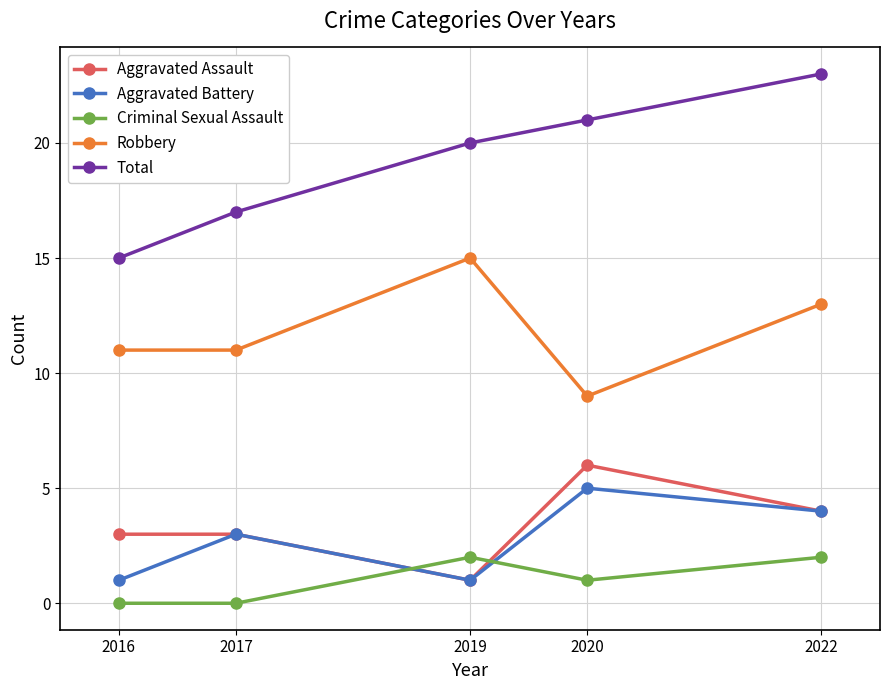

Which series has the largest range (max minus min)?

Total